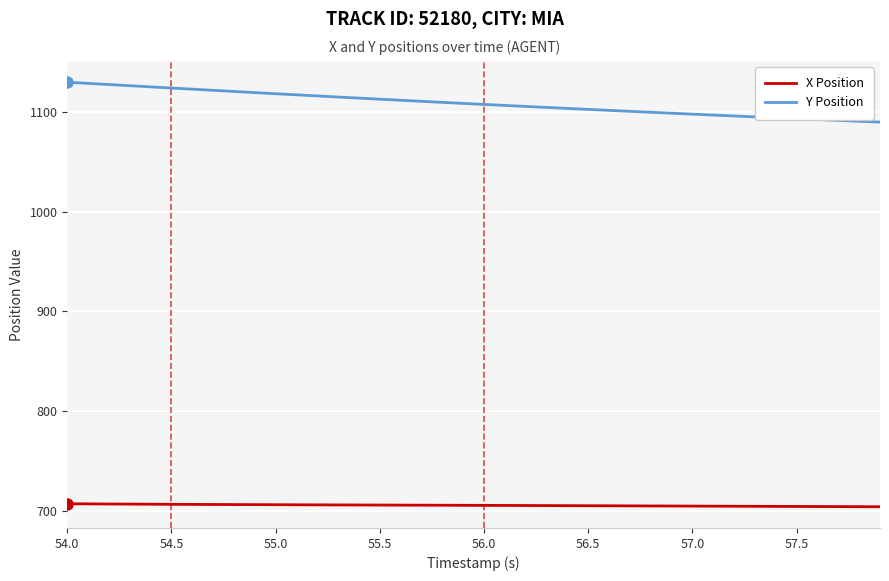

Which series has the largest total across all categories?

Y Position